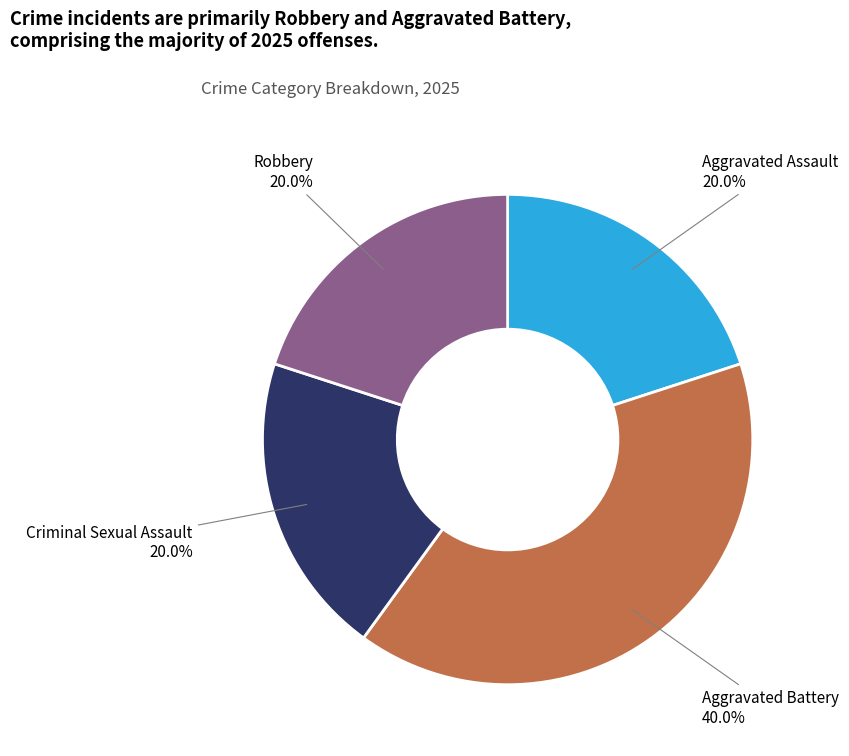

Is there any slice that represents more than half of the pie?

No